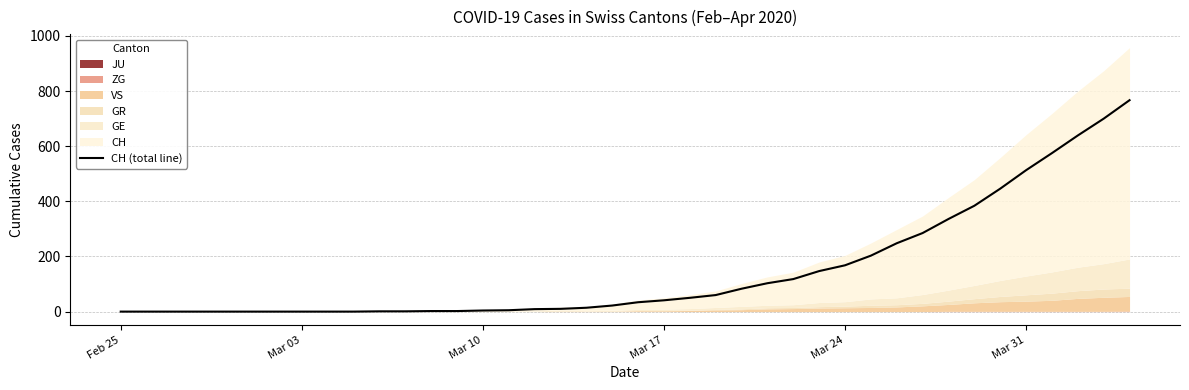

How many values are below 34?

20